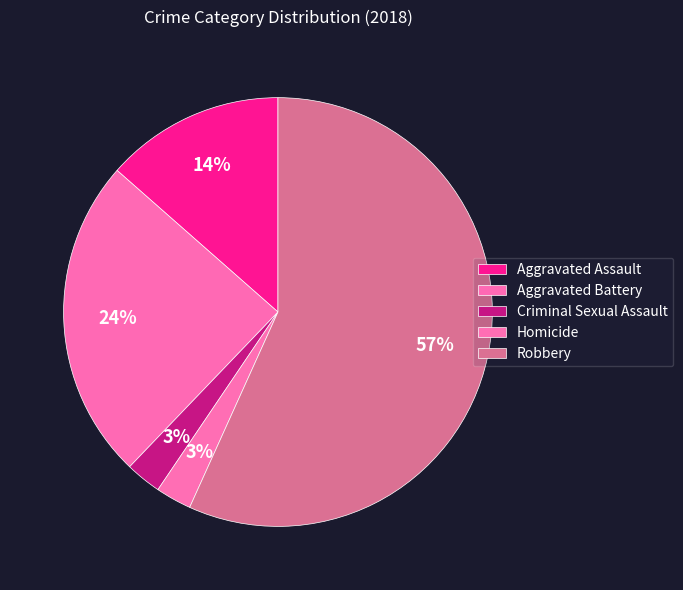

The Homicide slice represents 3% of the pie. True or false?

True